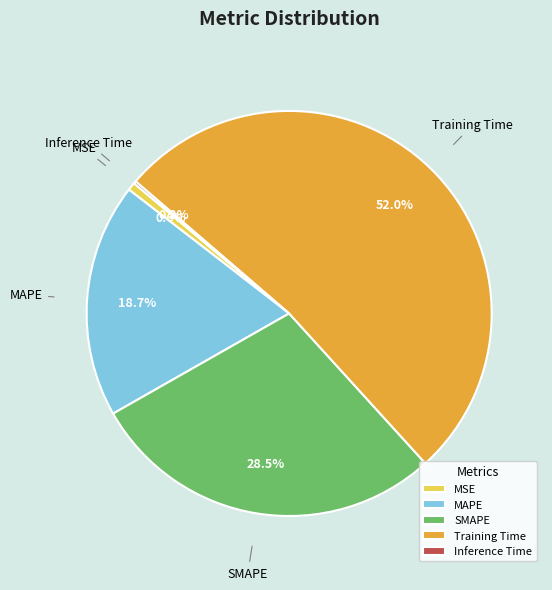

Is Training Time the majority of the pie?

Yes